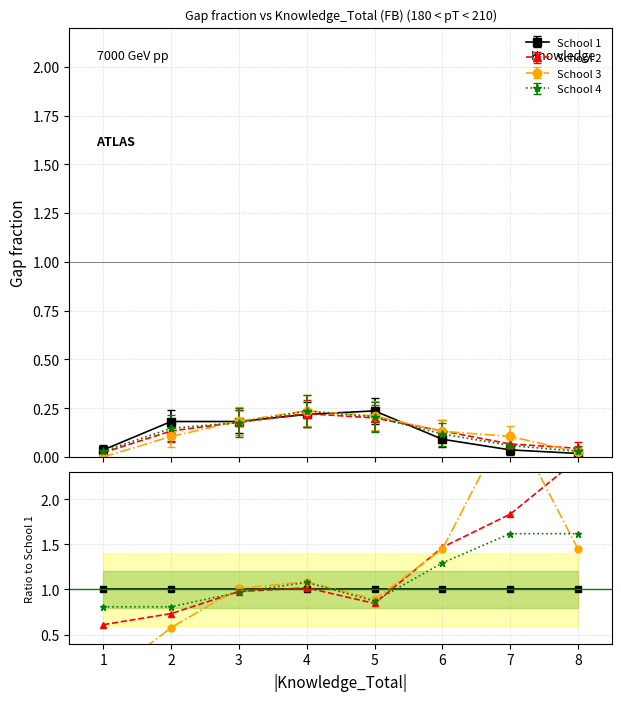

The School 4 series shows 1.5 at 4. True or false?

False